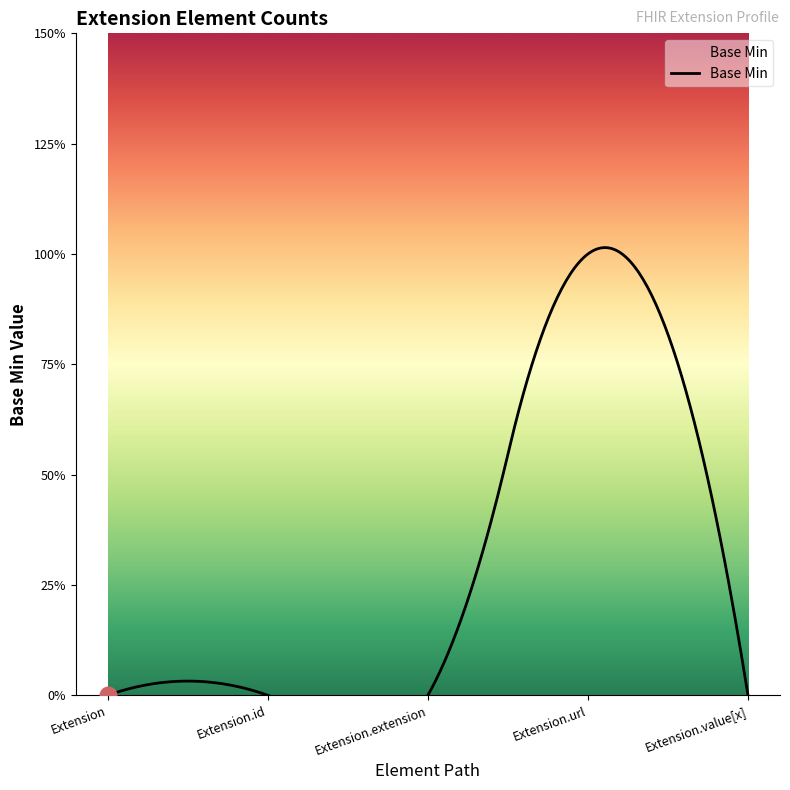

Which has a higher value, Extension or Extension.url?

Extension.url